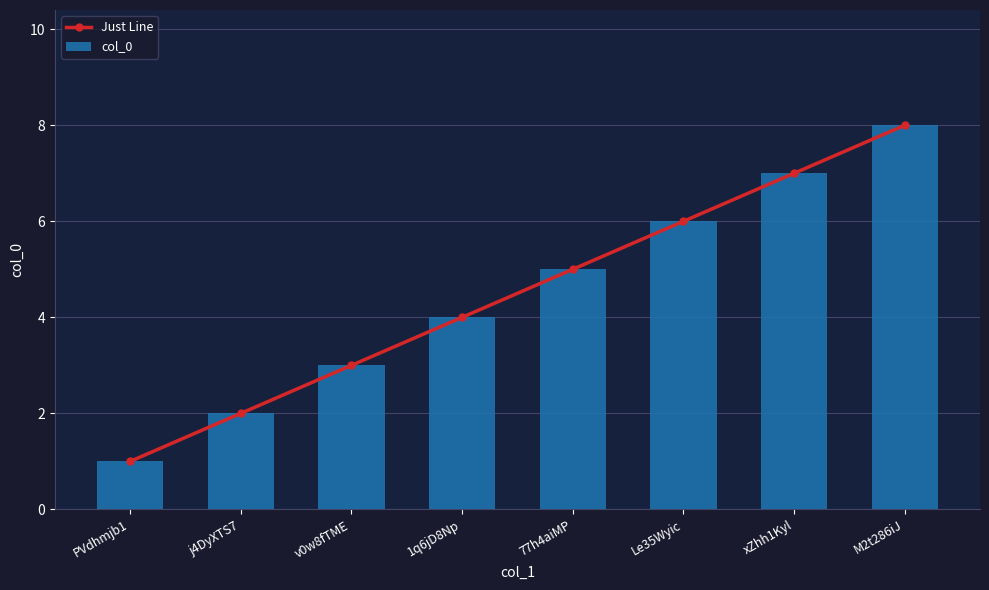

What is the label of the 2nd bar from the left?

j4DyXTS7